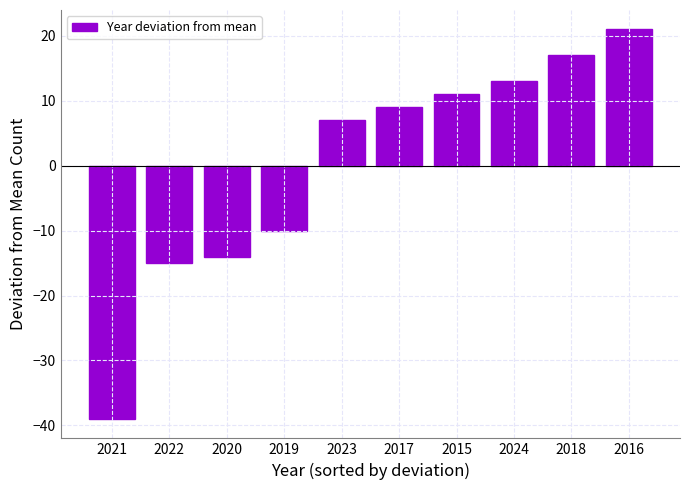

What is the greatest value displayed?

21